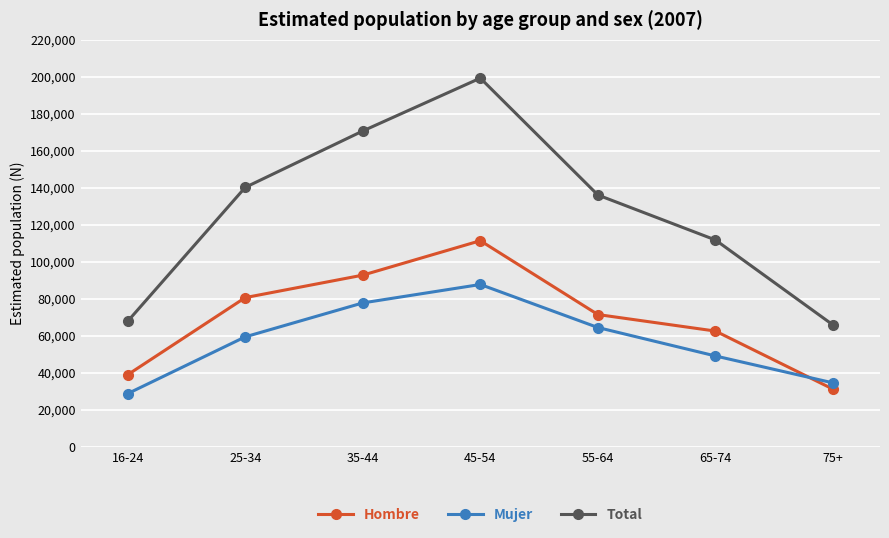

What is the label of the 2nd point from the right?

65-74